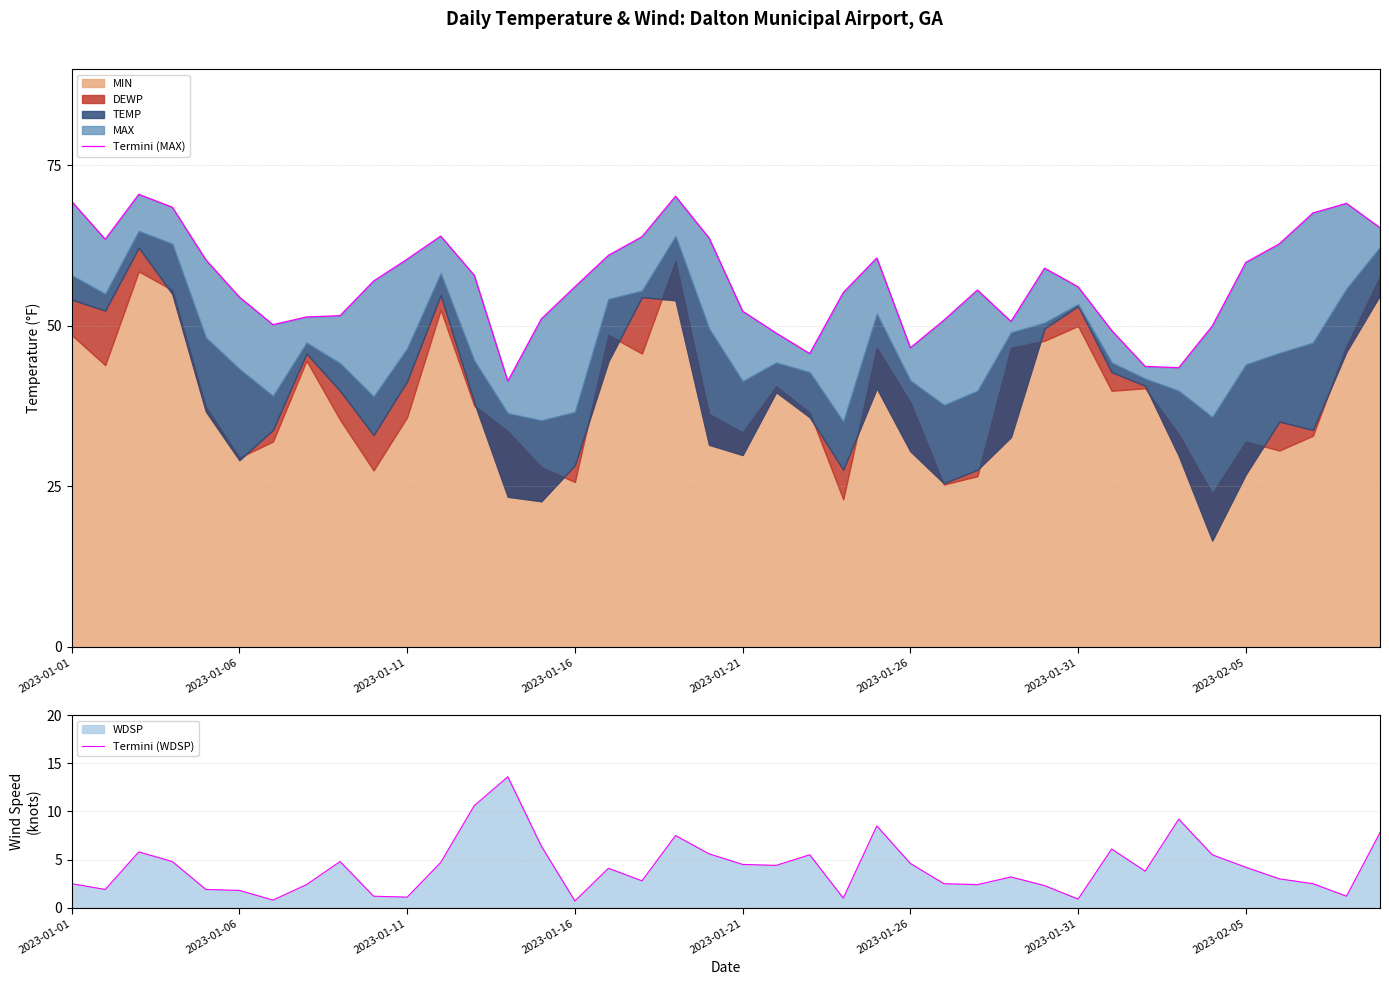

True or false: Termini (WDSP) has a value of 5.2 at 28.

False